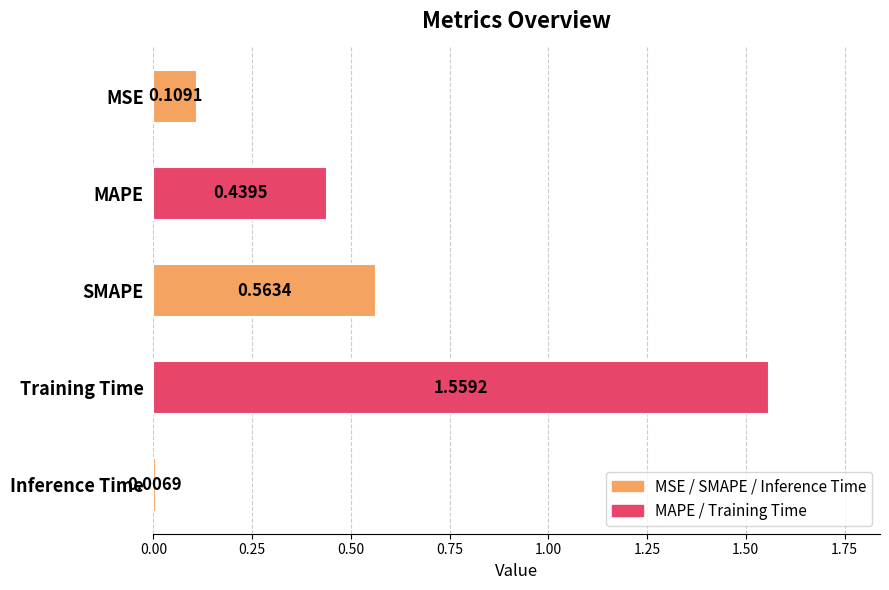

What is the label of the 3rd bar from the top?

SMAPE